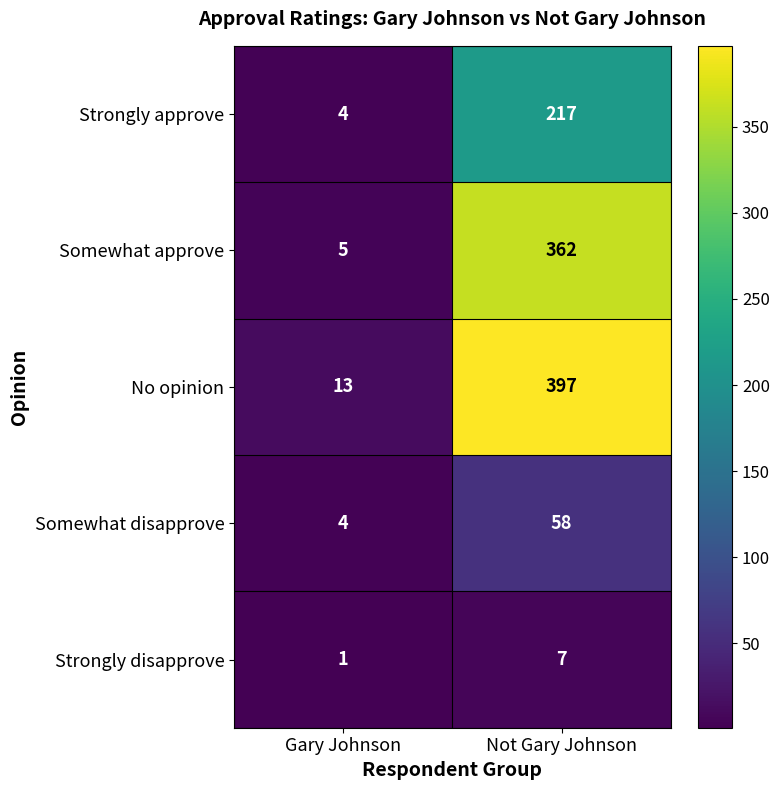

Which series has the widest spread of values?

No opinion